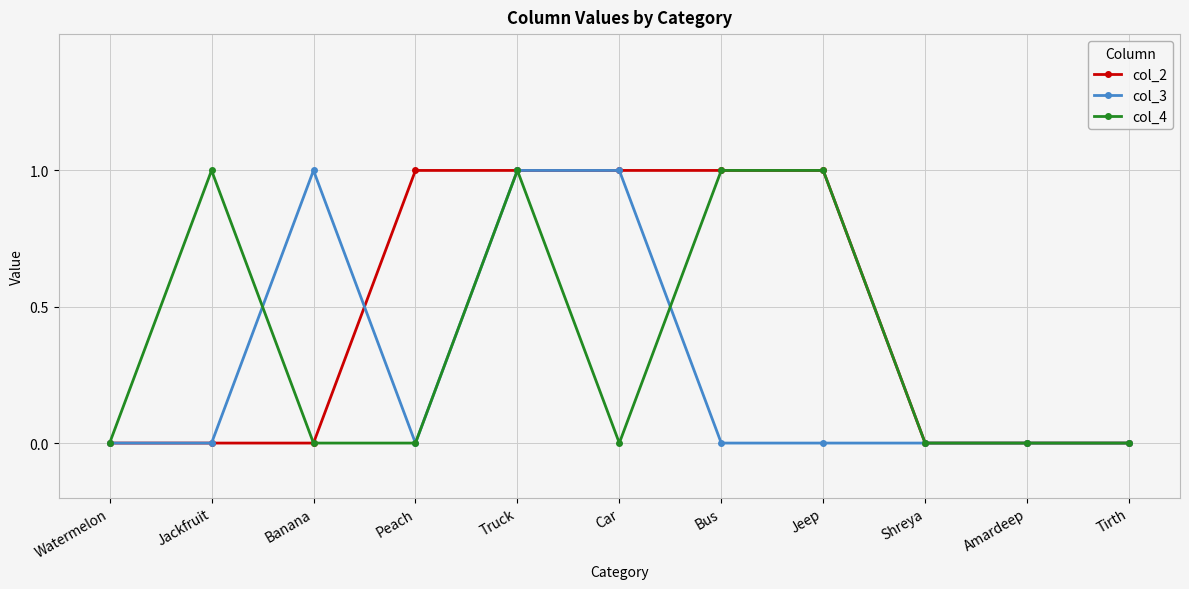

Does the chart display data point markers on the line(s)?

Yes